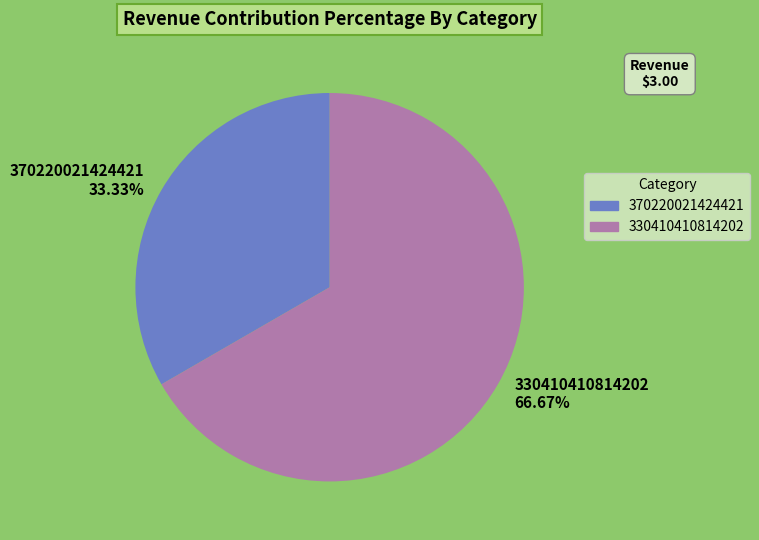

To the nearest percent, what is the difference between the largest and smallest slice percentages?

33%